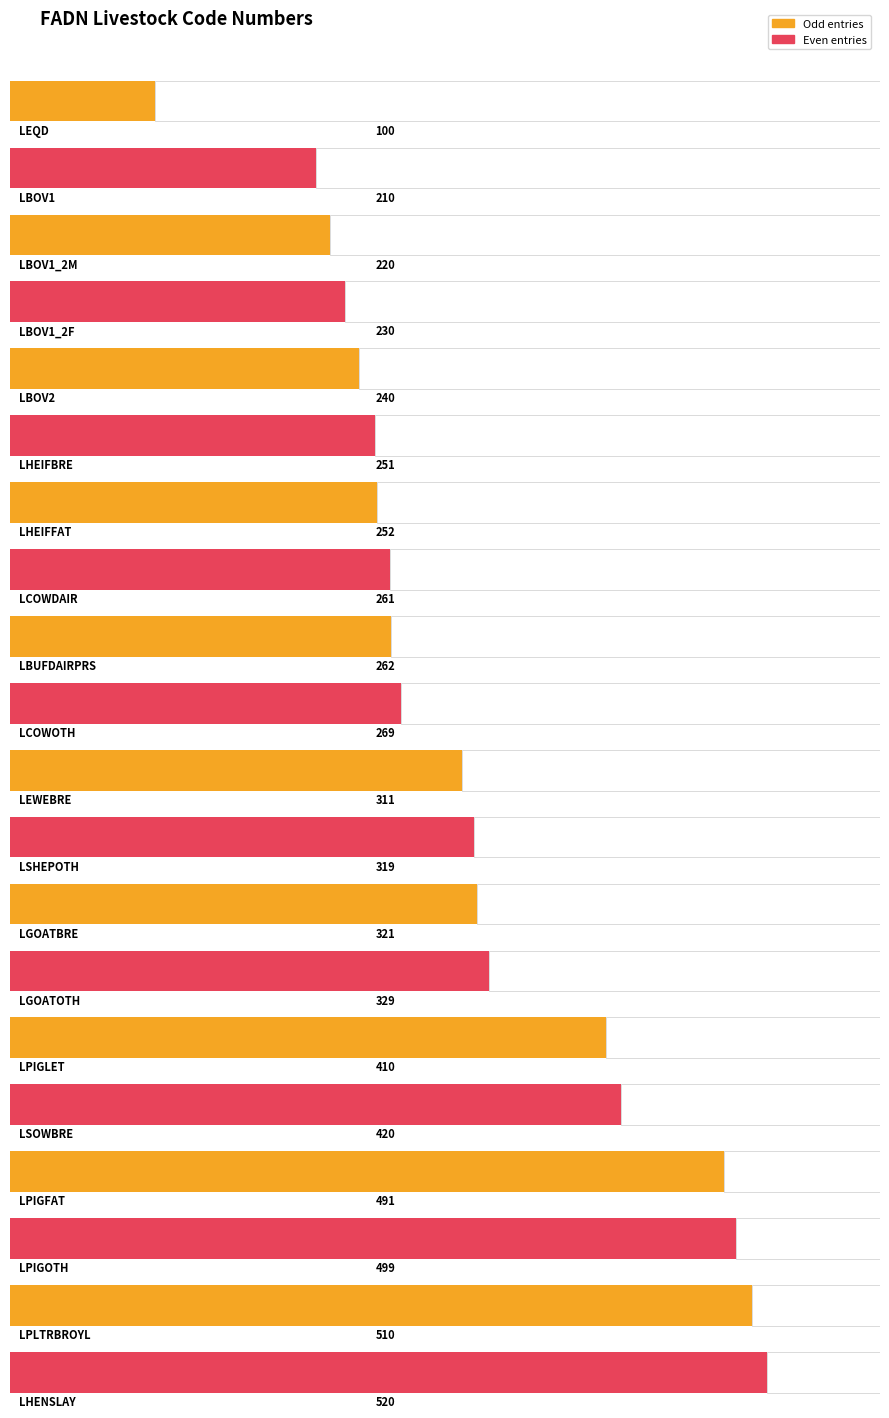

How many values are below 311?

10